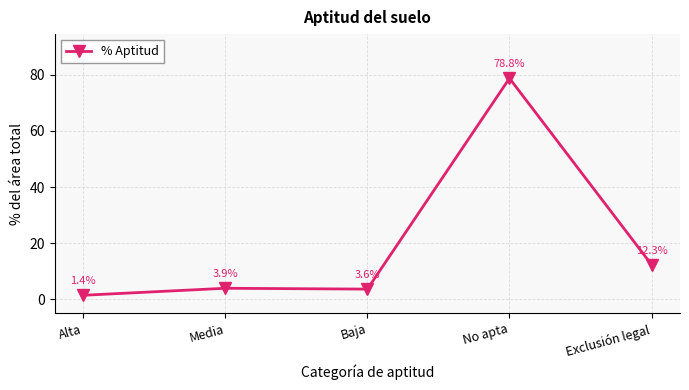

Count the number of categories in the chart.

5